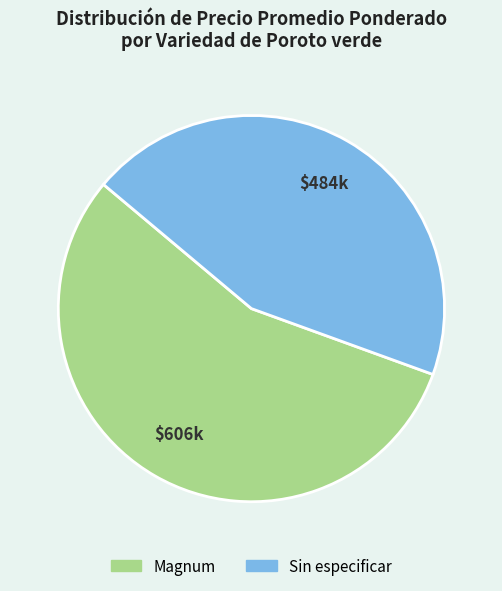

Which slice is the smallest?

Sin especificar